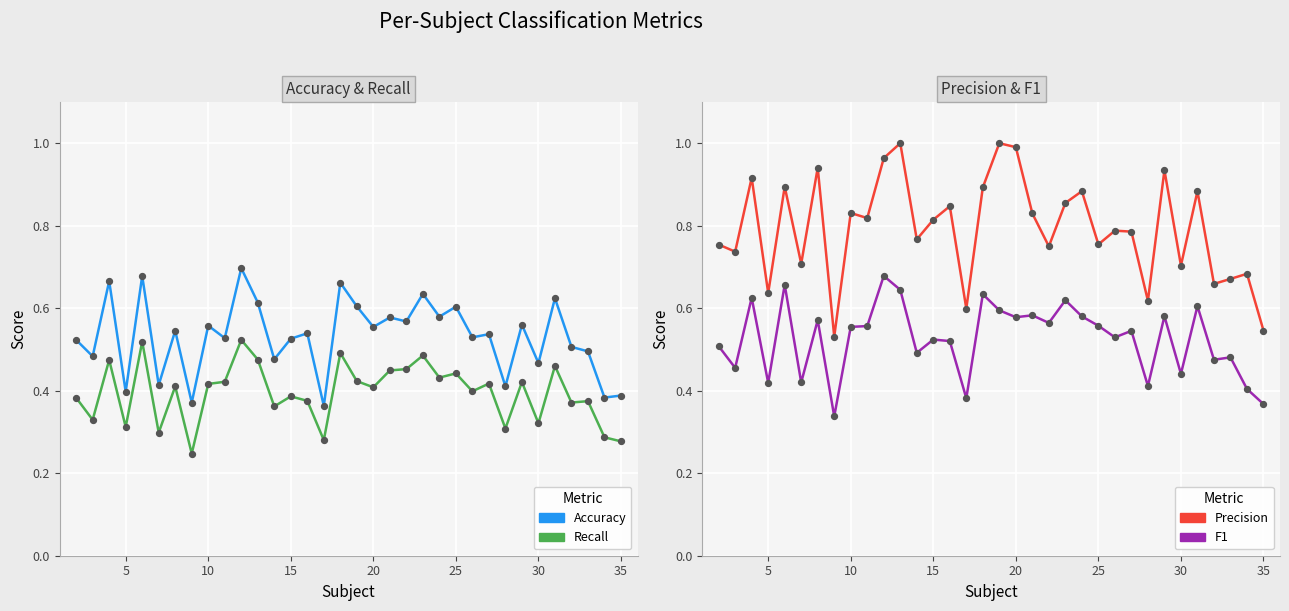

At how many categories does at least one series exceed 0?

34